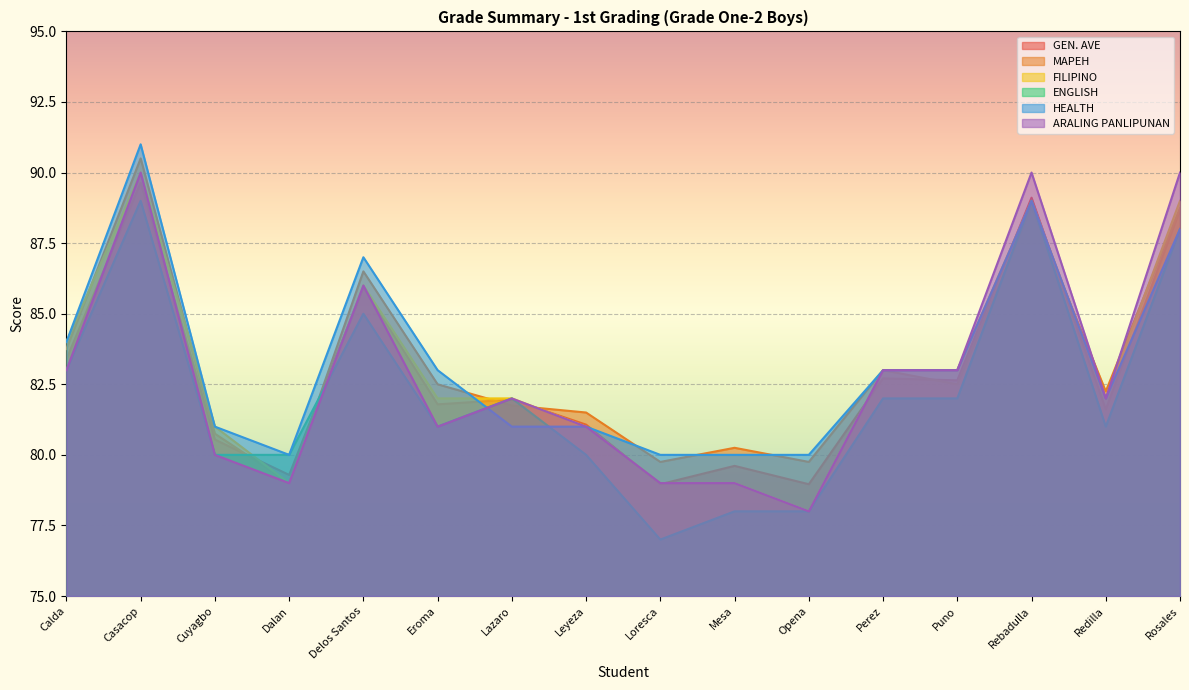

True or false: ARALING PANLIPUNAN has more than 0 interior local peaks.

True